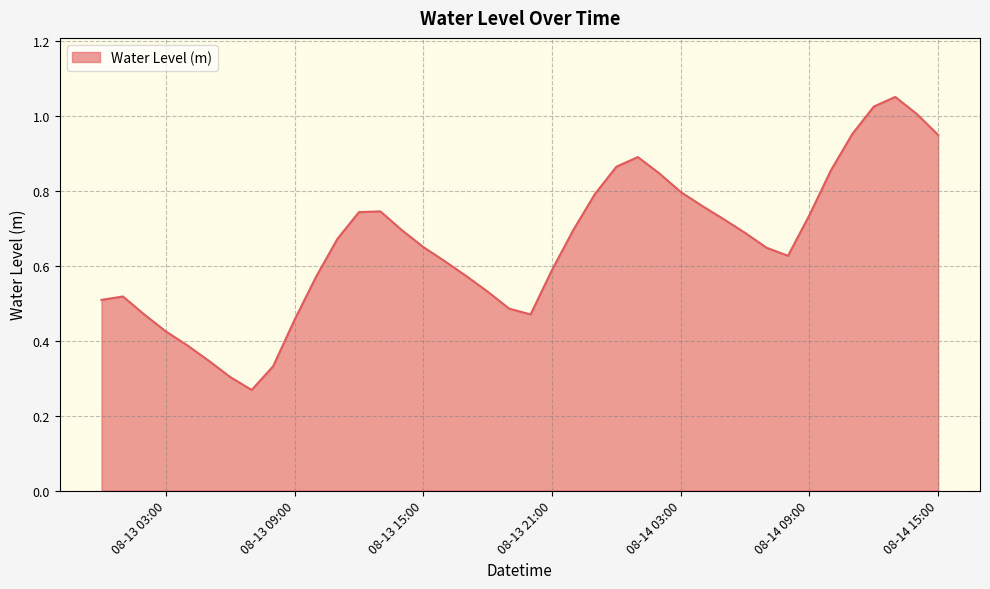

How many lines are shown in the chart?

1